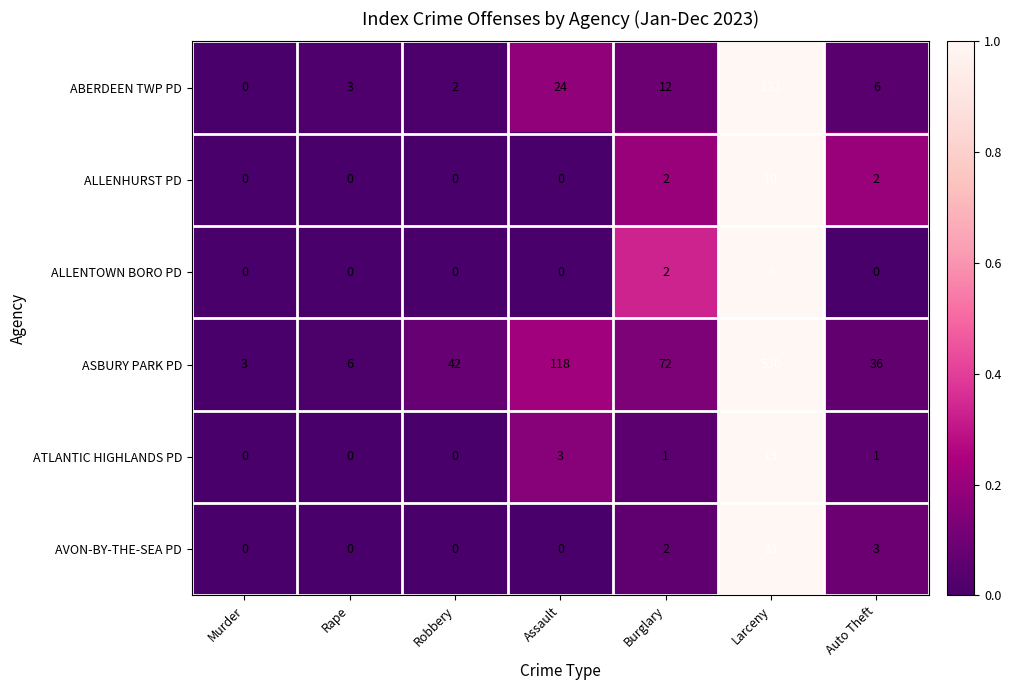

What is the average value of the AVON-BY-THE-SEA PD series?

5